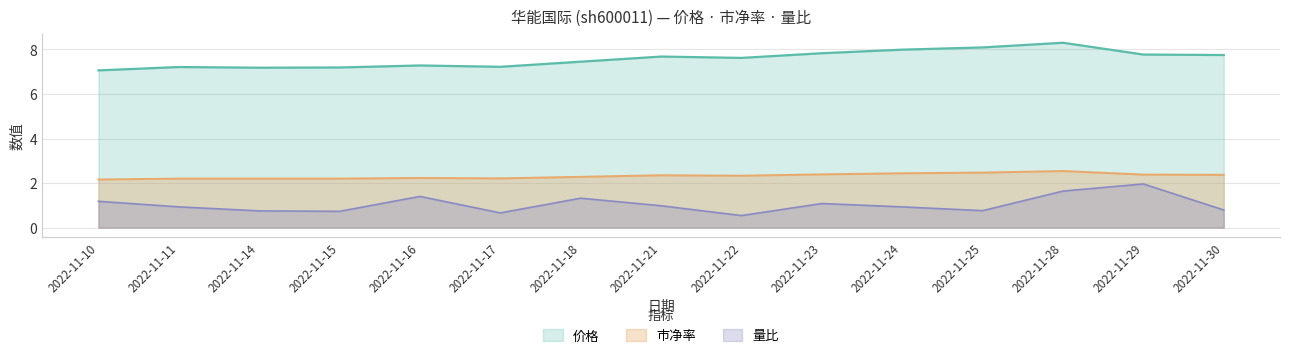

Does the chart have visible grid lines?

Yes